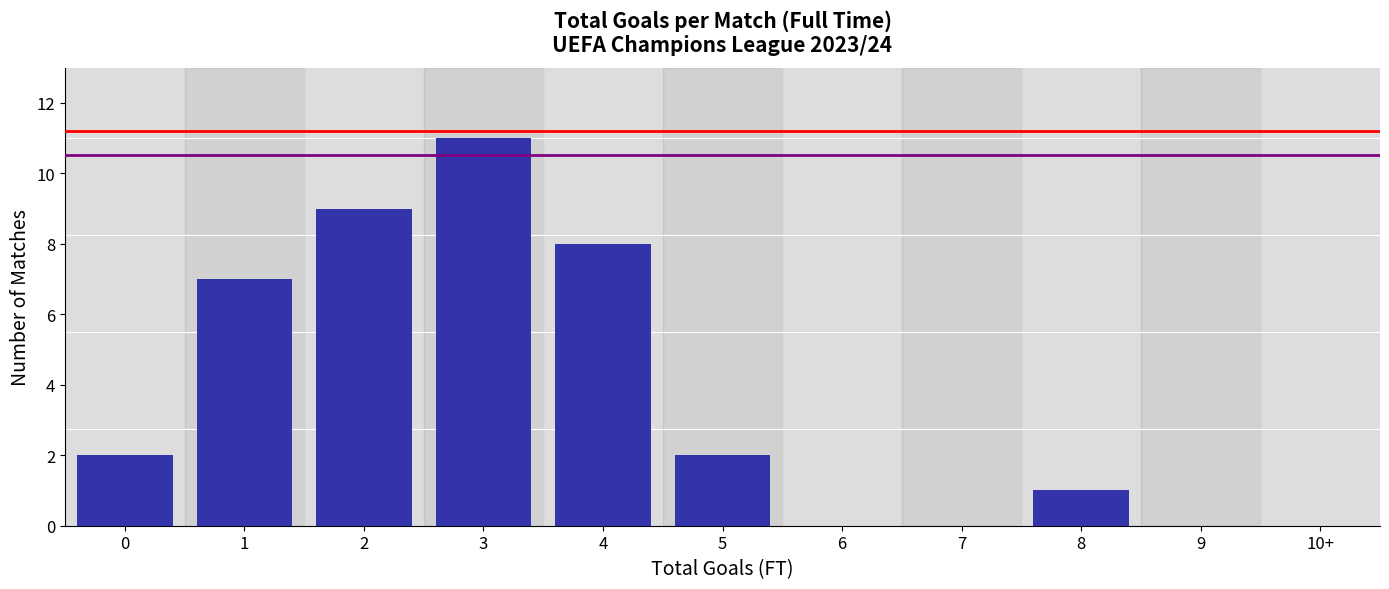

Reading right to left, transcribe all the data shown in this chart.

10+=0	9=0	8=1	7=0	6=0	5=2	4=8	3=11	2=9	1=7	0=2